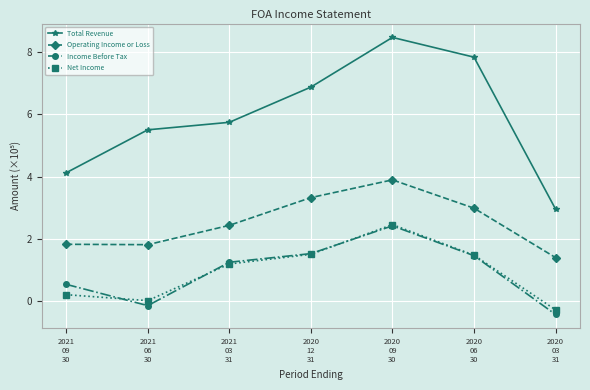

True or false: Income Before Tax has a value of 4.3 at 2020
09
30.

False